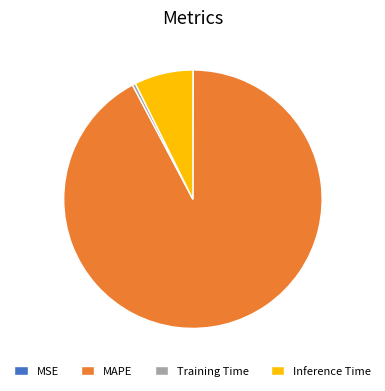

True or false: Inference Time accounts for 1% of the total.

False